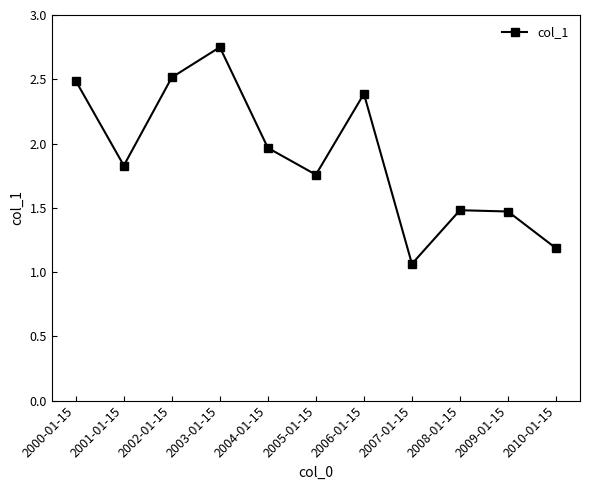

Which category has the lowest value across all series?

2007-01-15